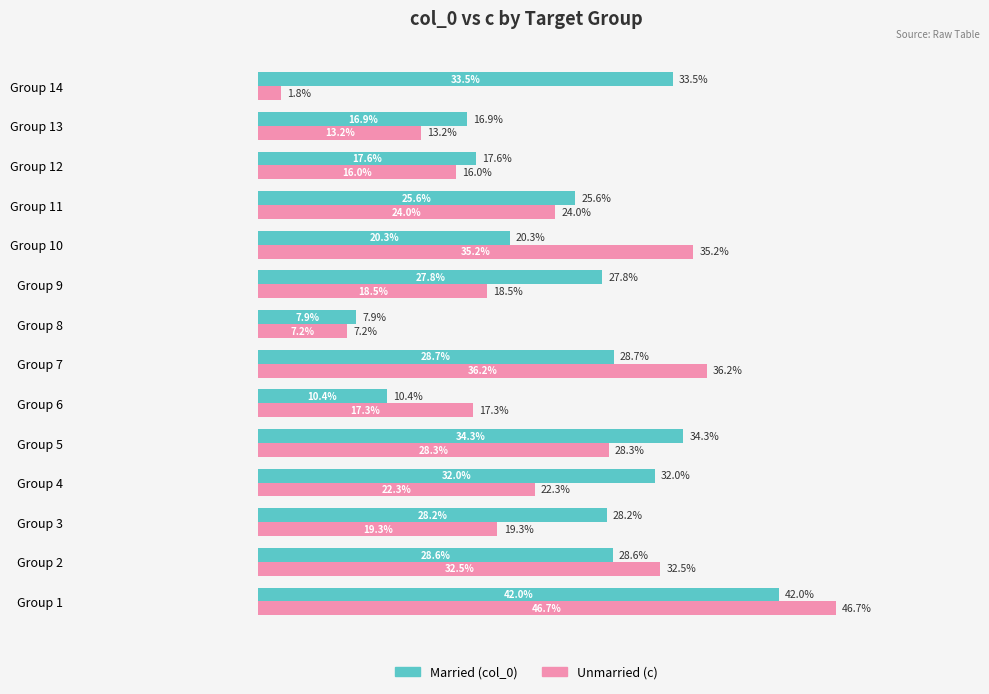

At which category is the sum across all series the highest?

Group 1